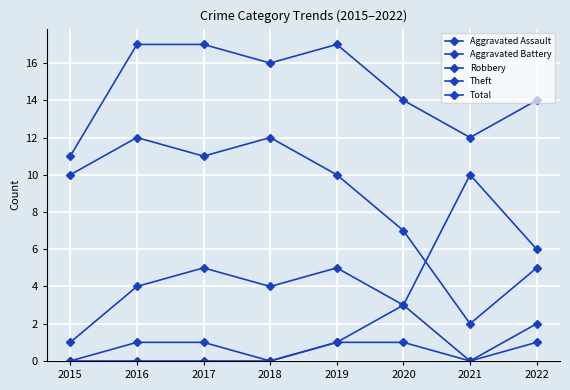

Where is the first local minimum for Aggravated Battery?

2021